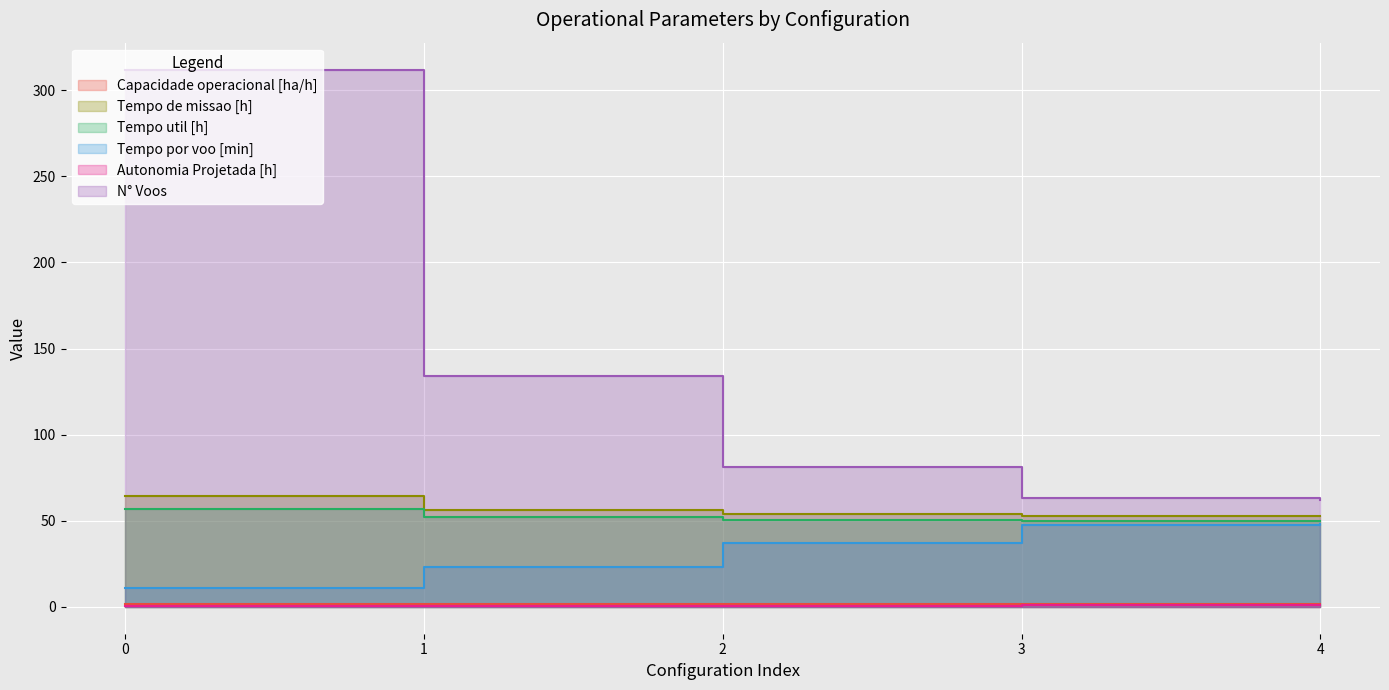

Is it true that Tempo util [h] equals 49.9 at 3?

True